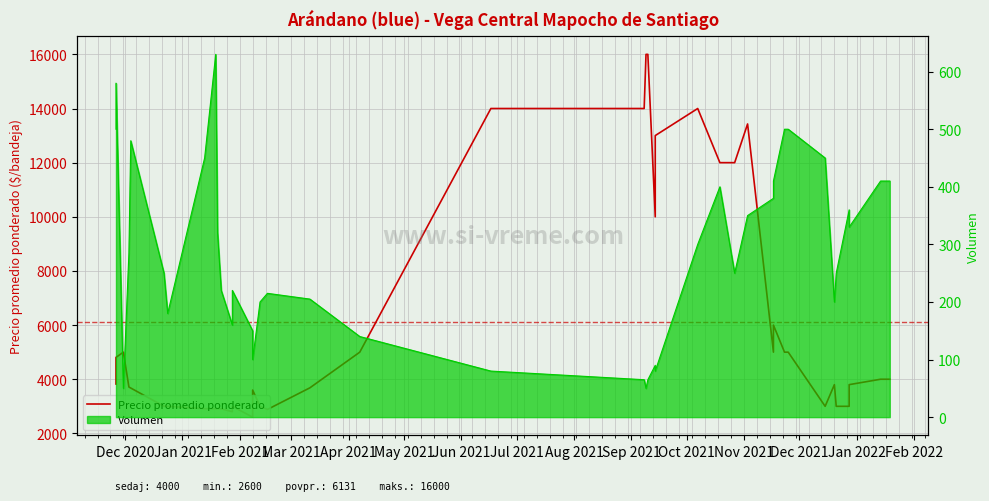

What is the greatest value displayed?

16000